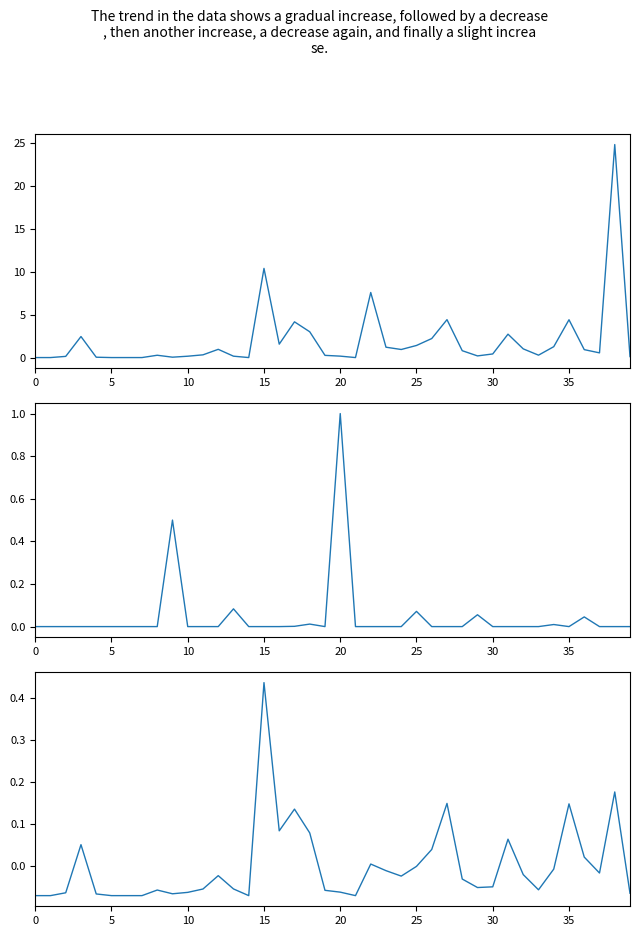

In Positivity Rate (%) (7 hari terakhir), how many points are lower than both neighbors (excluding endpoints)?

2